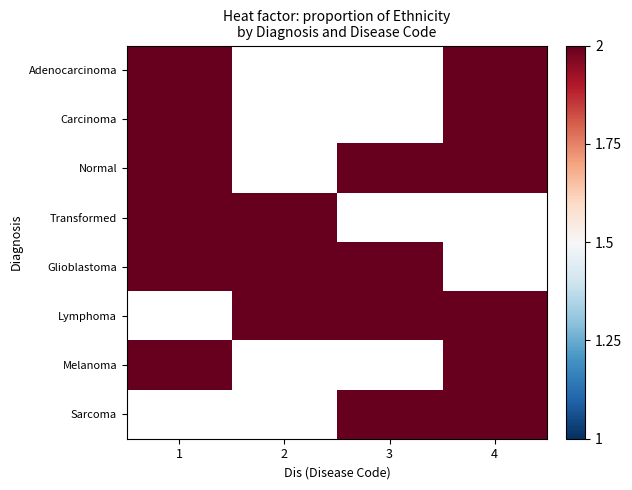

What is the difference between the maximum and minimum values in the Normal series?

1